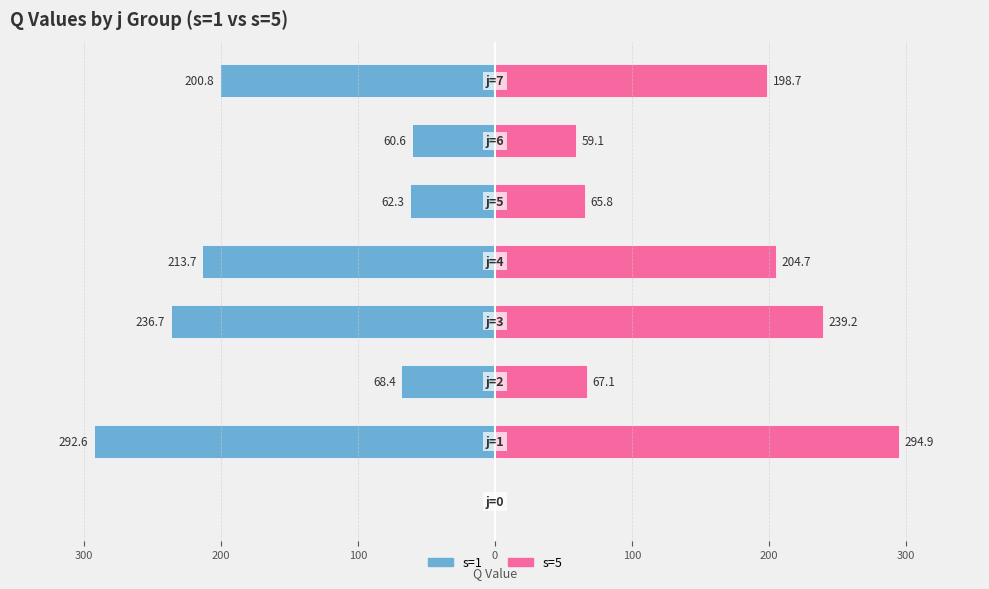

Which series changed the most between 100 and 200?

s=5